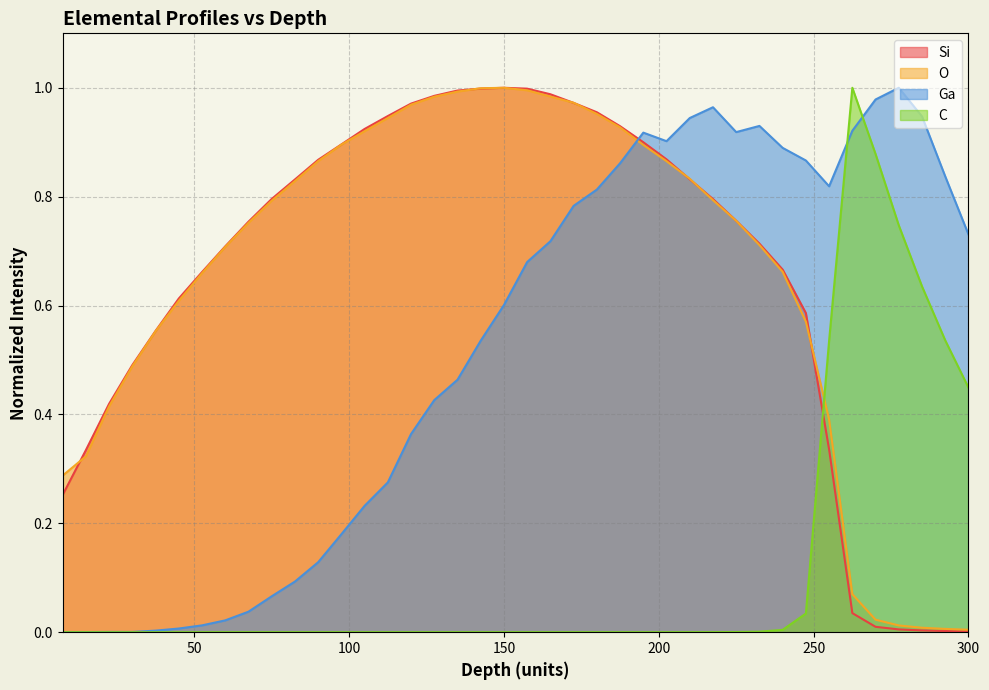

How many times do O and C cross each other?

1